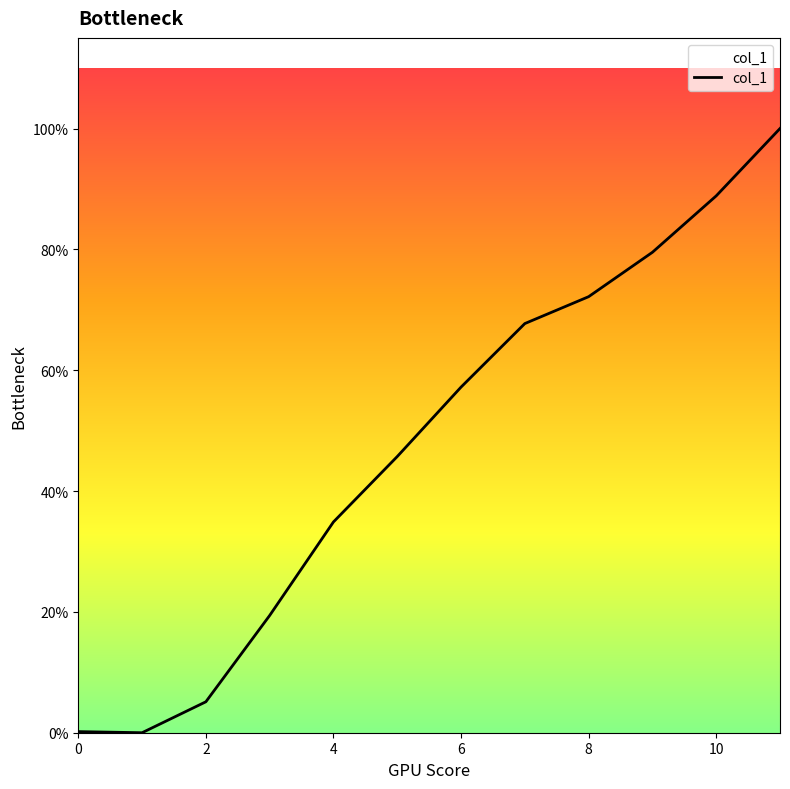

Is this an area chart (filled region under the line)?

Yes